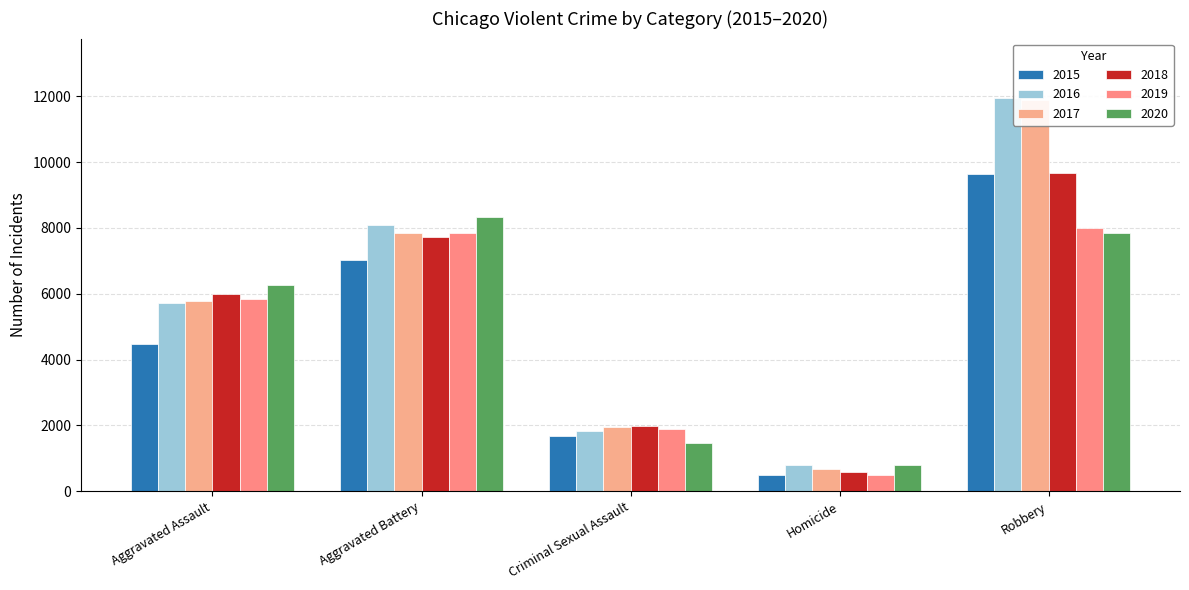

Which label corresponds to the smallest value in the chart?

Homicide